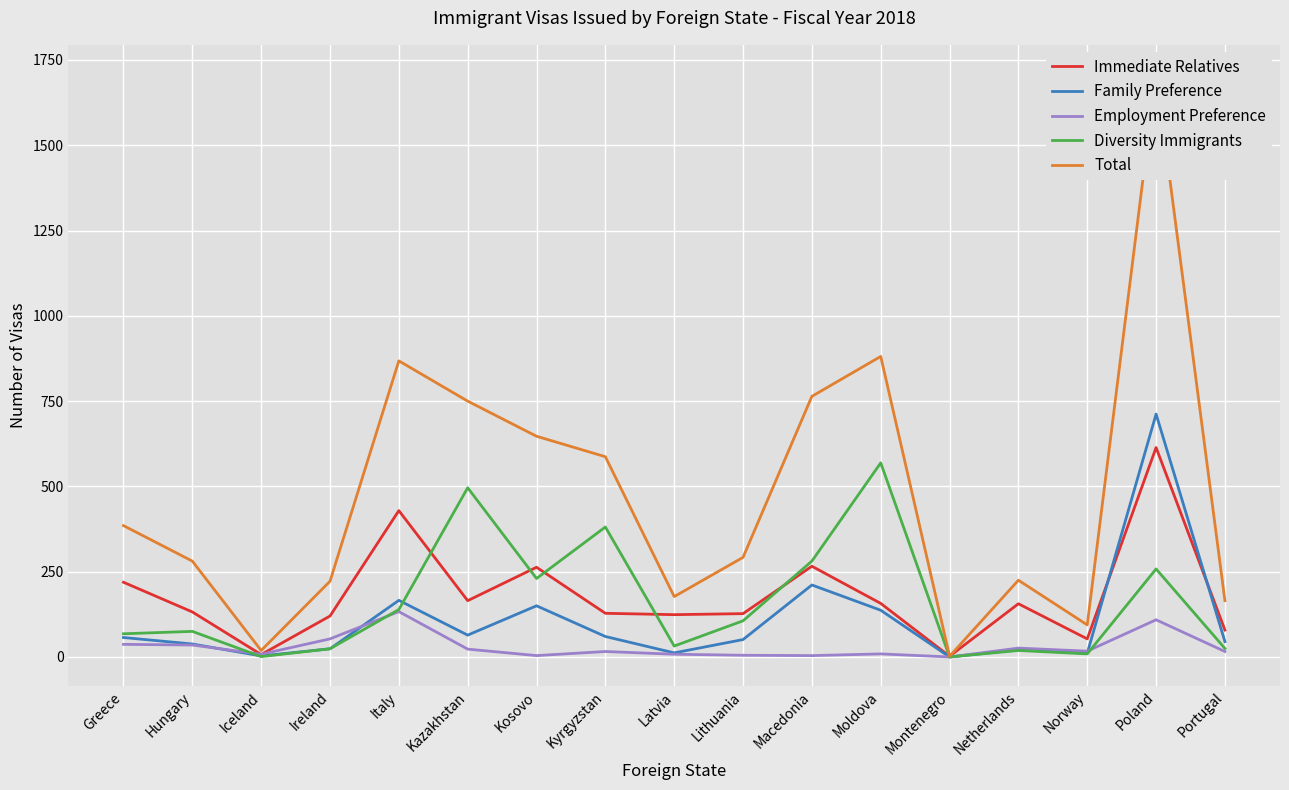

True or false: Diversity Immigrants has more than 0 points higher than both neighbors.

True